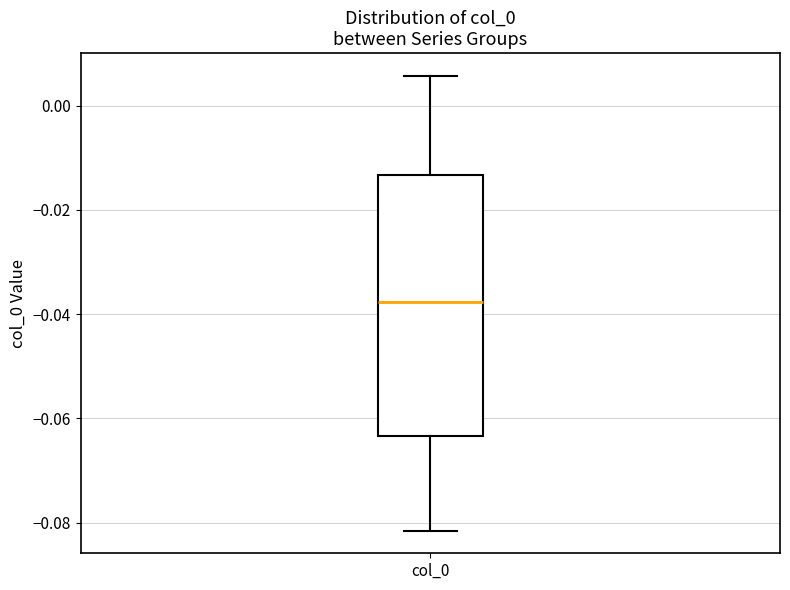

Read this box plot against the y-axis: the position of the median line, the range covered by the box, and the ends of both whiskers. The values are not printed on the chart, so give them approximately, as read against the axis.

median -0.038, box -0.064 to -0.014, whiskers -0.082 to 0.006